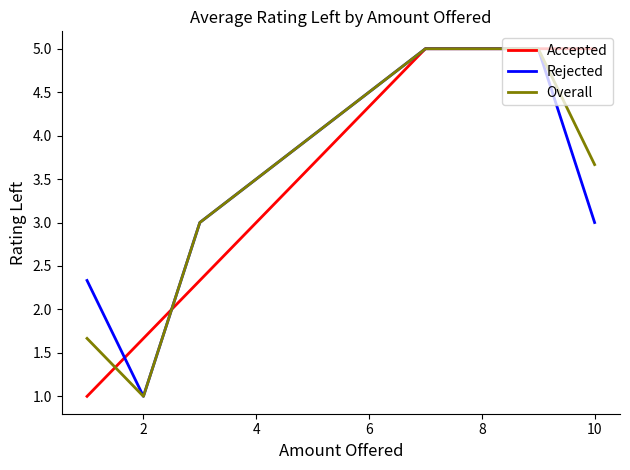

The value of Overall at 2 is 1.0. True or false?

True